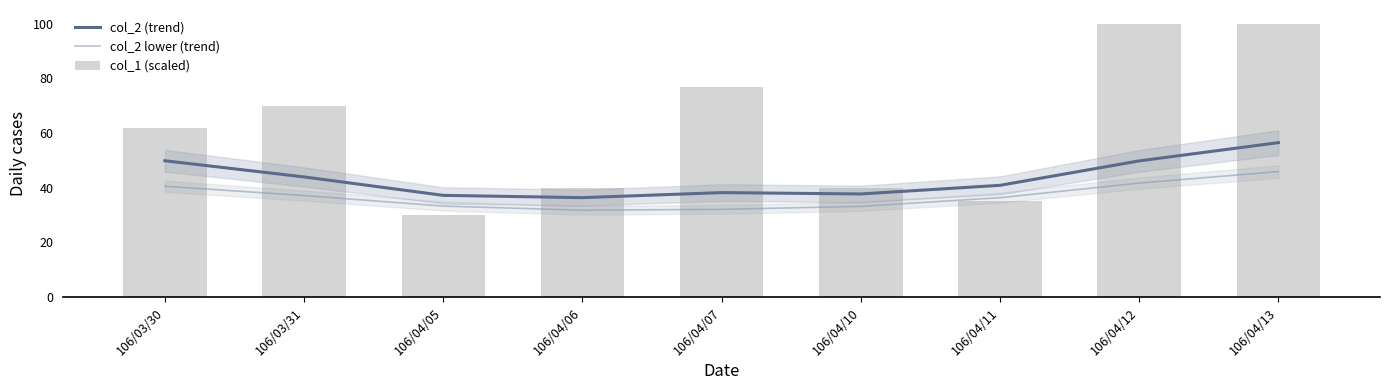

True or false: col_2 (trend) has a value of 43.9 at 106/03/31.

True